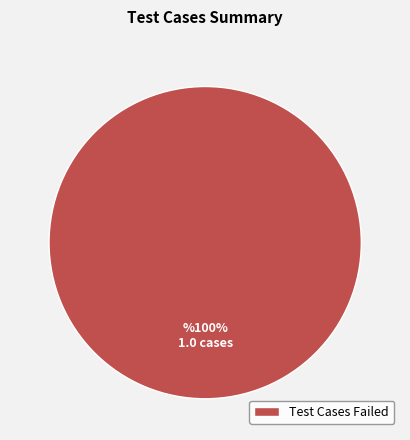

What is the majority slice?

Test Cases Failed